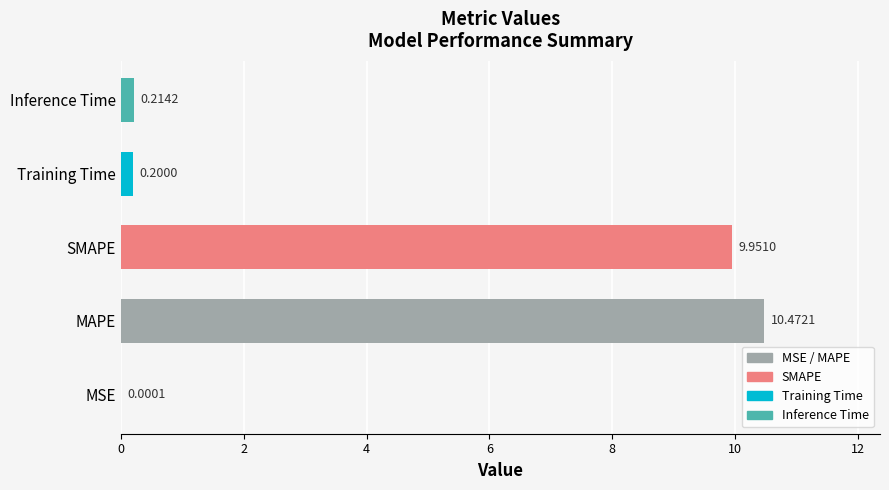

What is the maximum value shown in the chart?

10.5